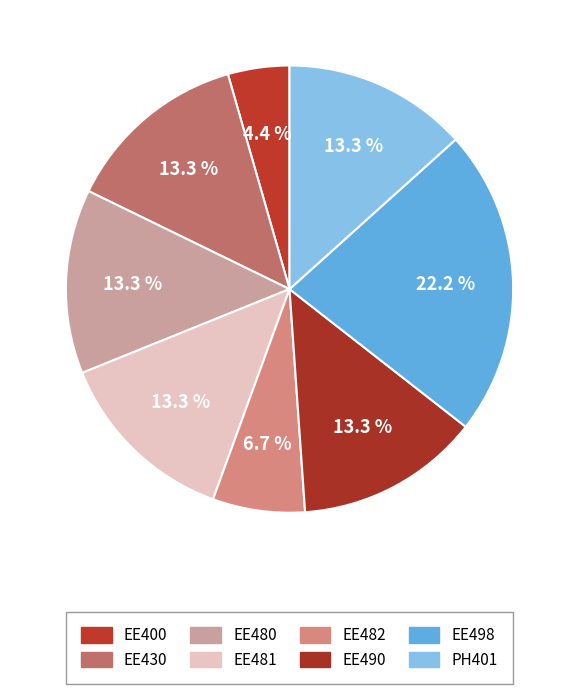

Is it true that PH401 is 8% of the pie?

False